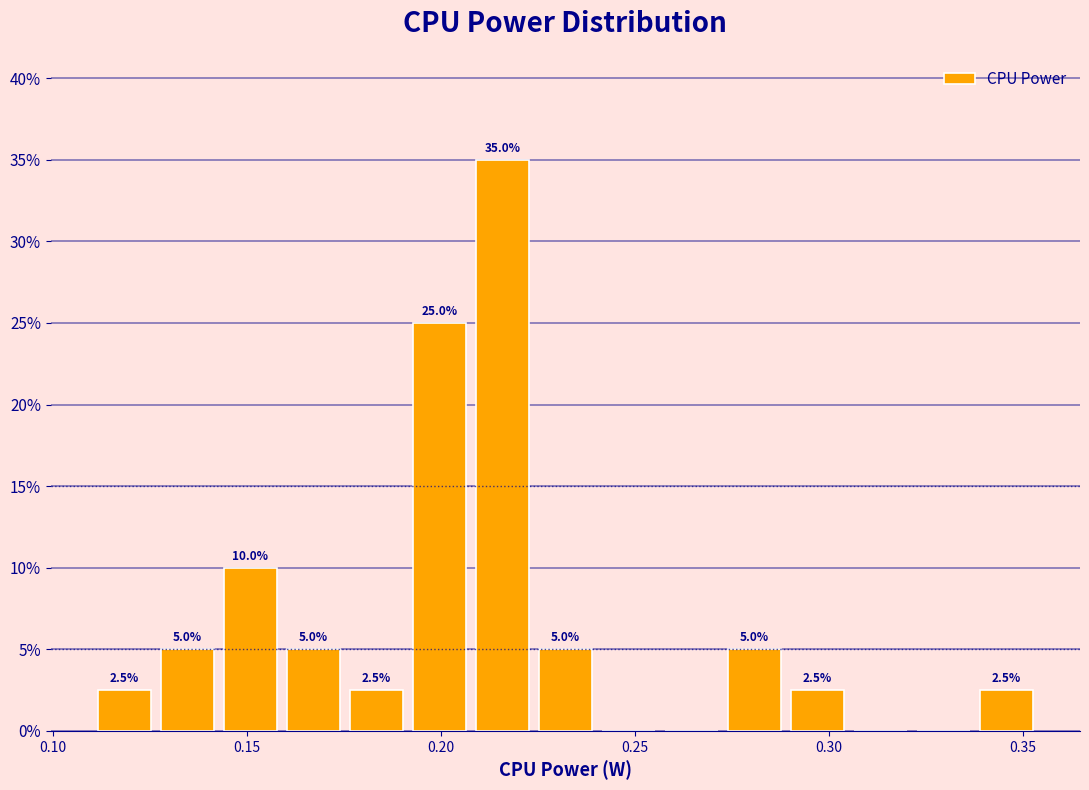

Read against the x-axis, roughly where is the centre of the tallest bar?

0.215